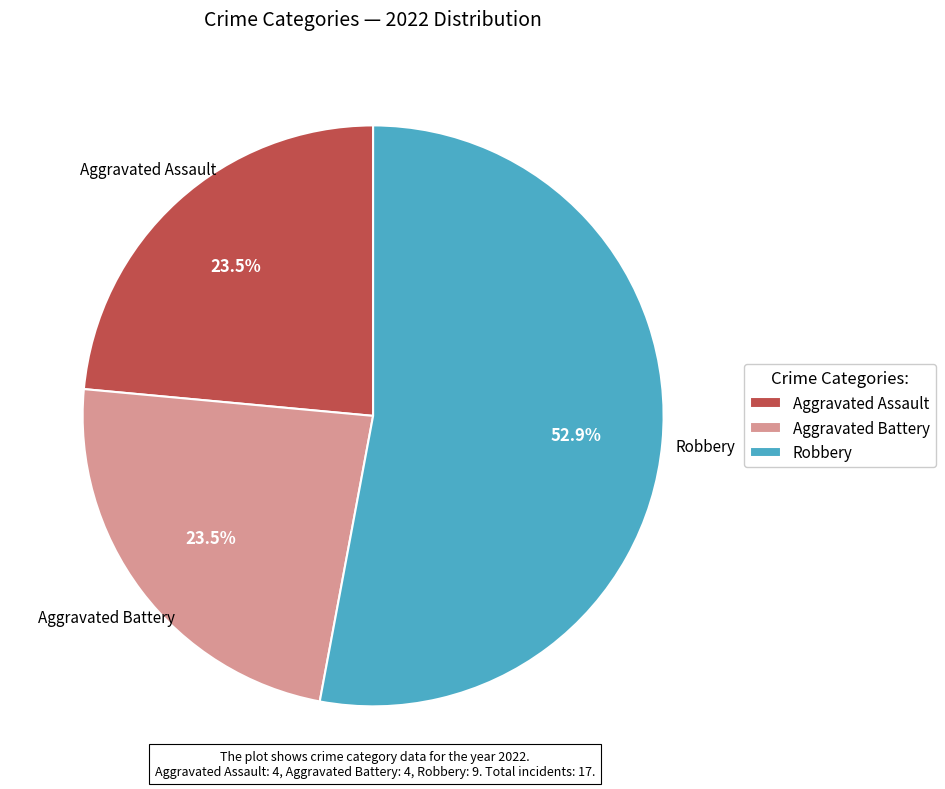

What percentage is the Robbery slice, to the nearest percent?

53%